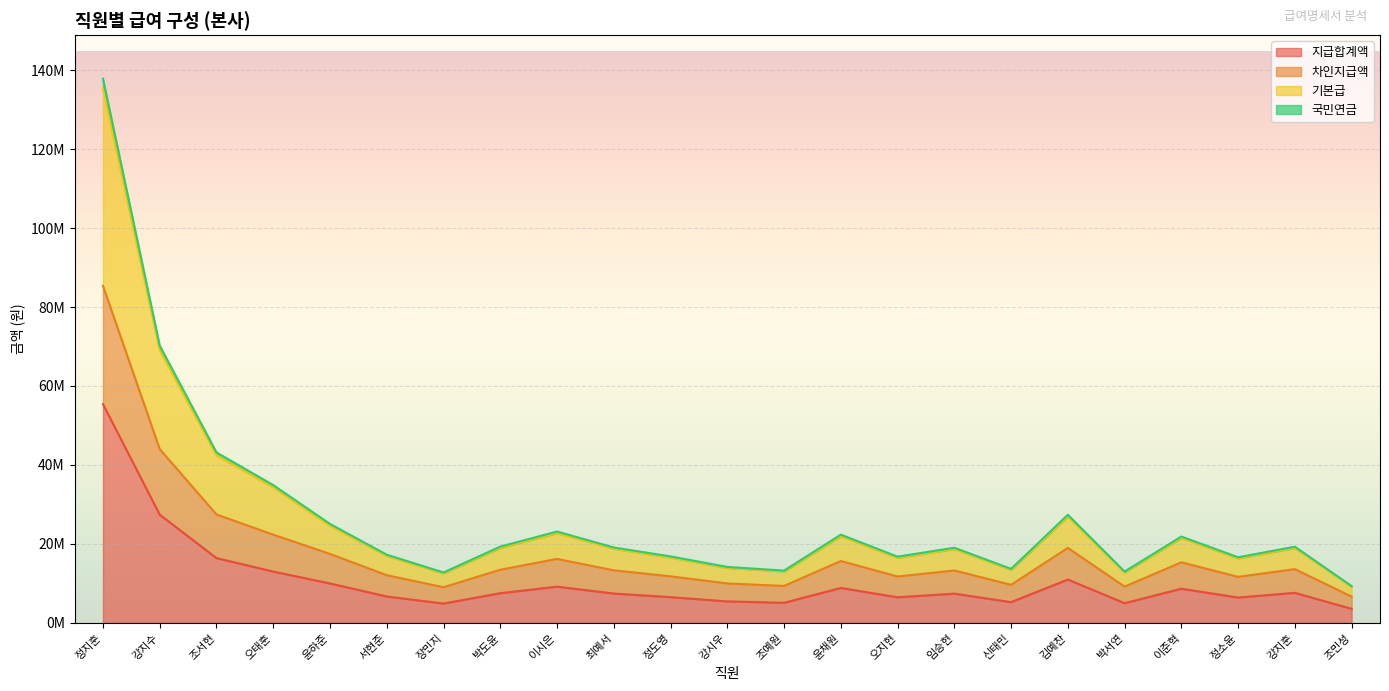

Rank the series by their maximum value, from highest to lowest.

국민연금, 기본급, 차인지급액, 지급합계액